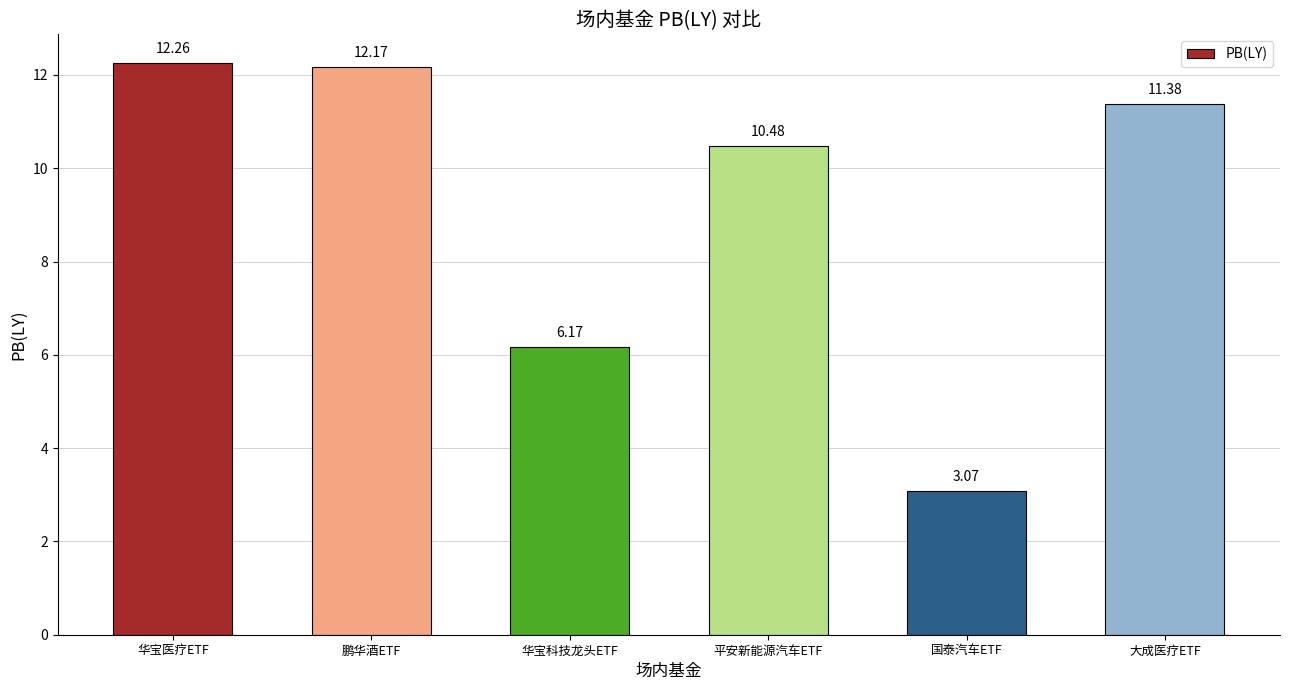

At which label does the data first exceed 11?

华宝医疗ETF